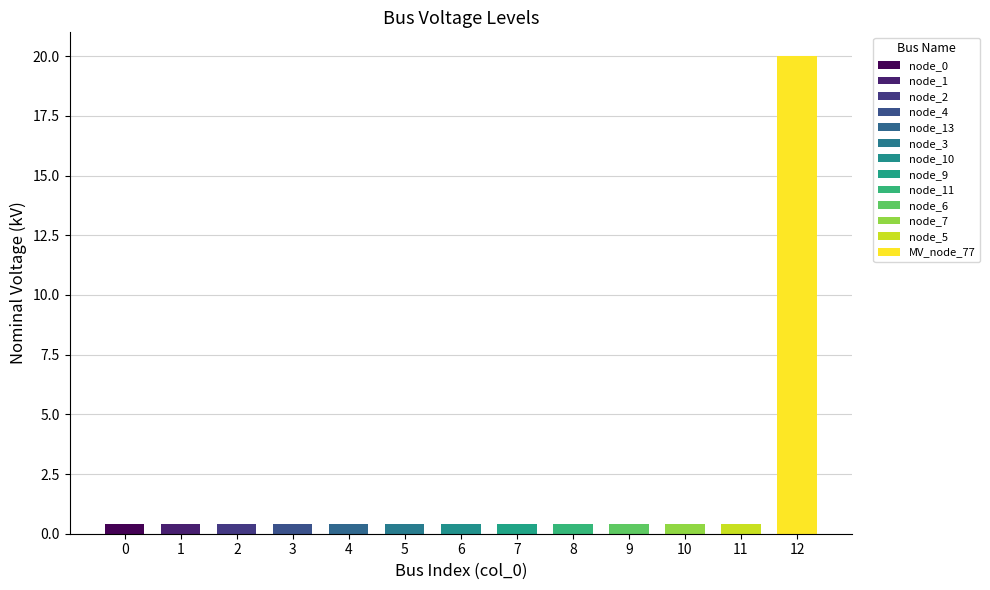

The value at 11 is 0.1. True or false?

False